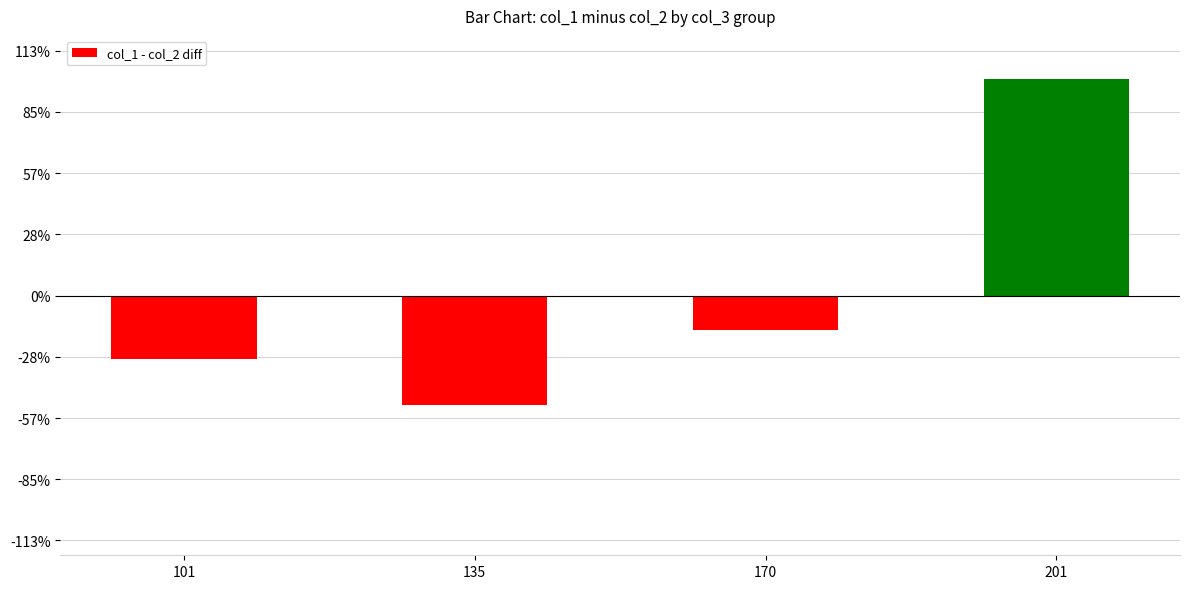

At which category does the chart reach its peak across all series?

201